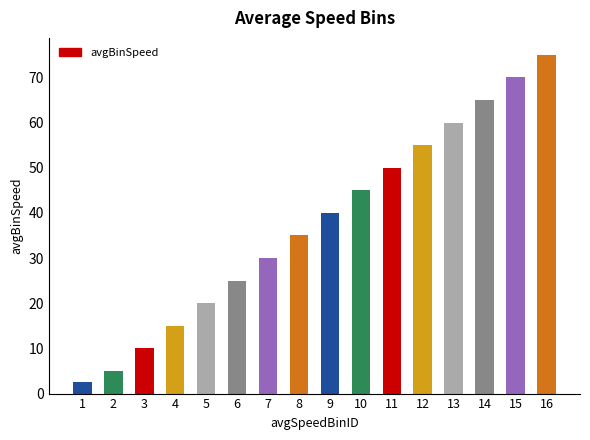

Which has a higher value, 12 or 5?

12